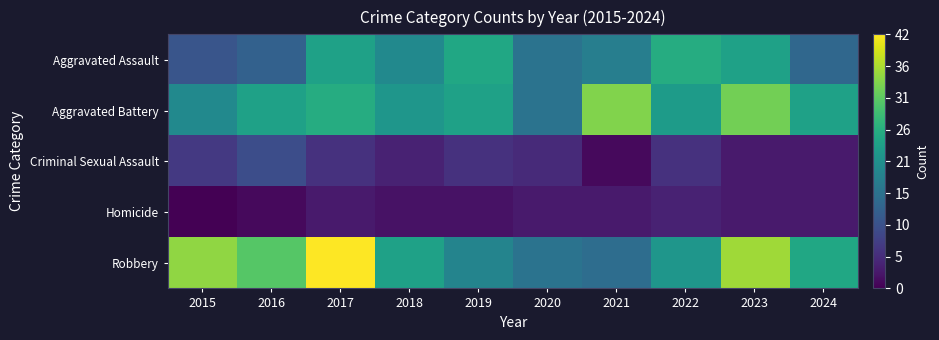

What is the greatest value displayed?

42